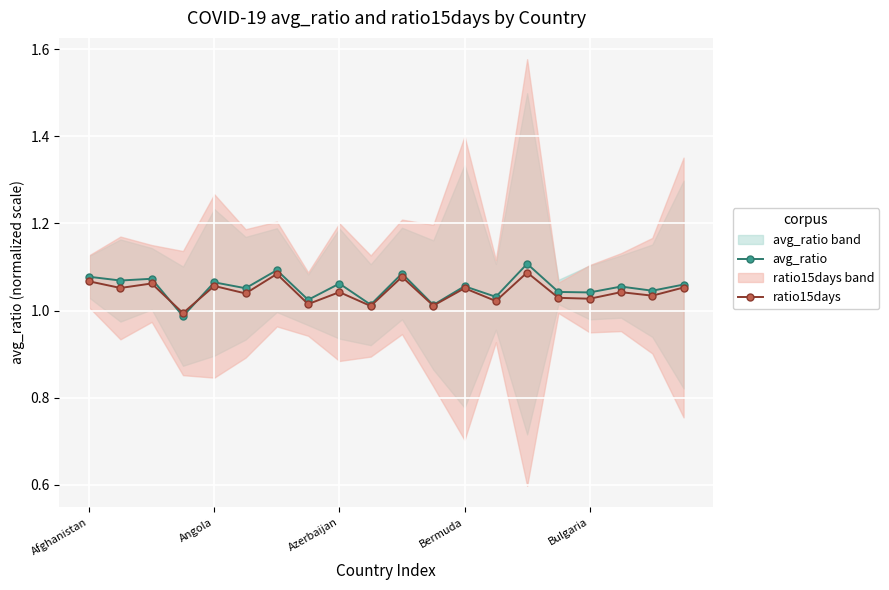

Which series has the largest total across all categories?

avg_ratio